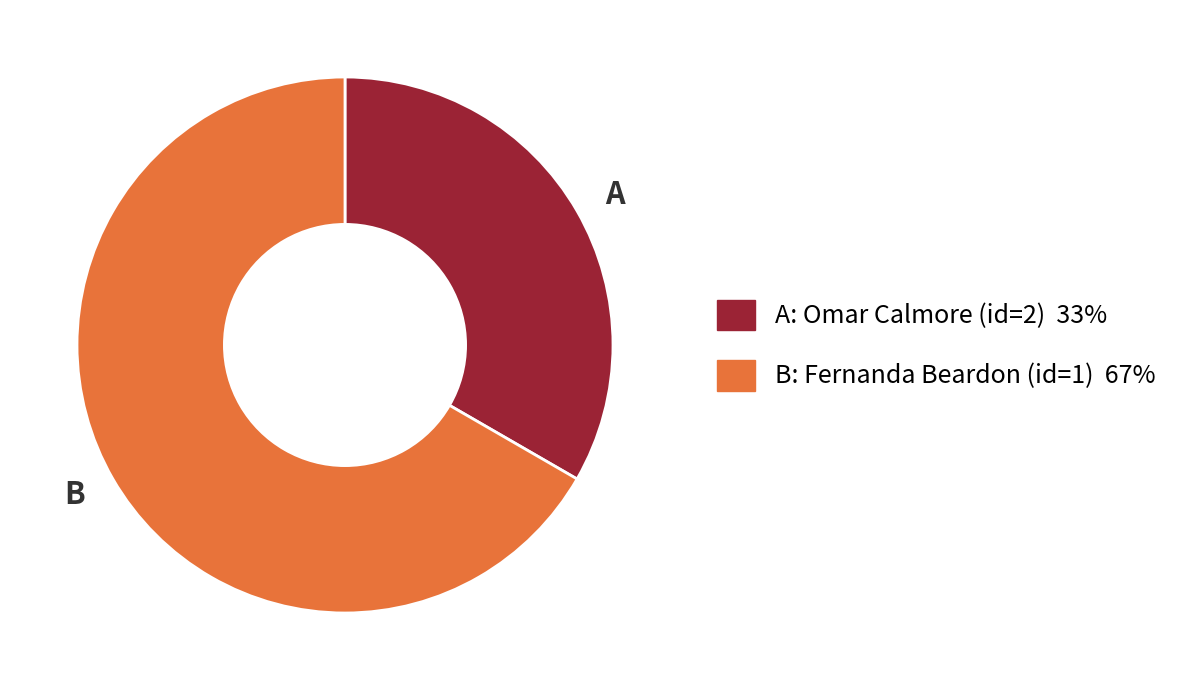

Is the sum of A and B greater than half?

Yes